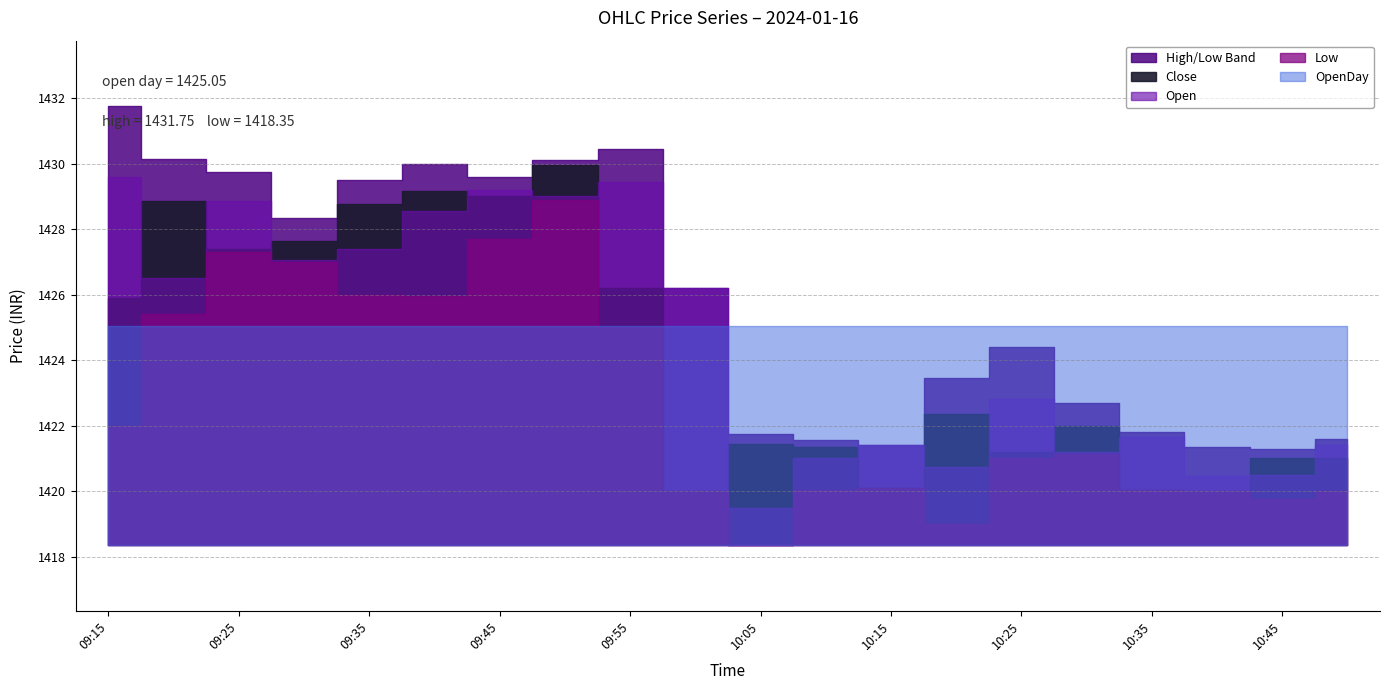

True or false: Close and High intersect in this chart.

False